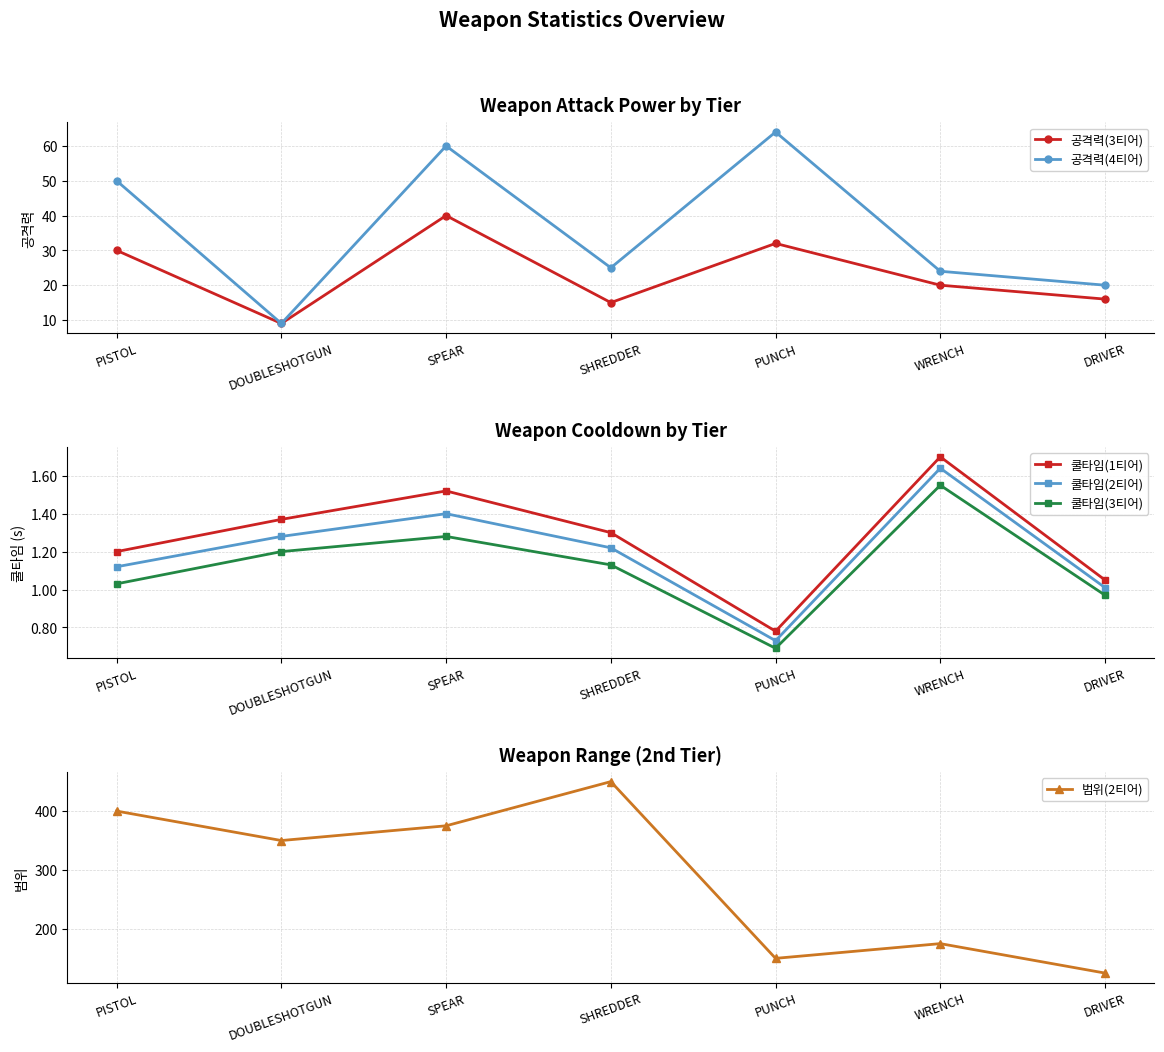

True or false: 공격력(3티어) has a value of 16.0 at DRIVER.

True